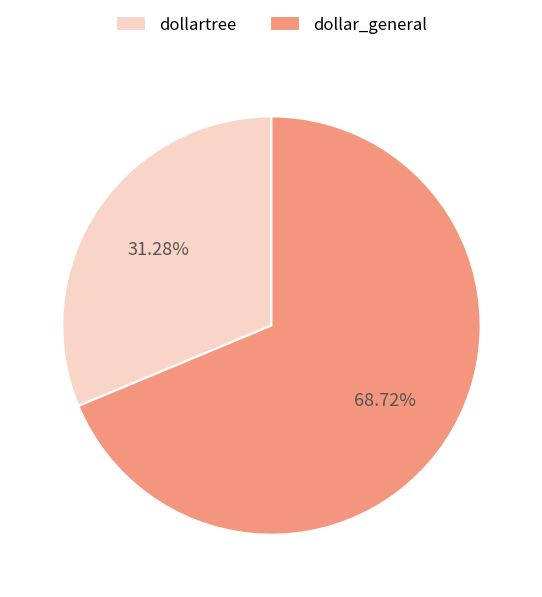

To the nearest percent, what is the combined percentage of dollar_general and dollartree?

100%